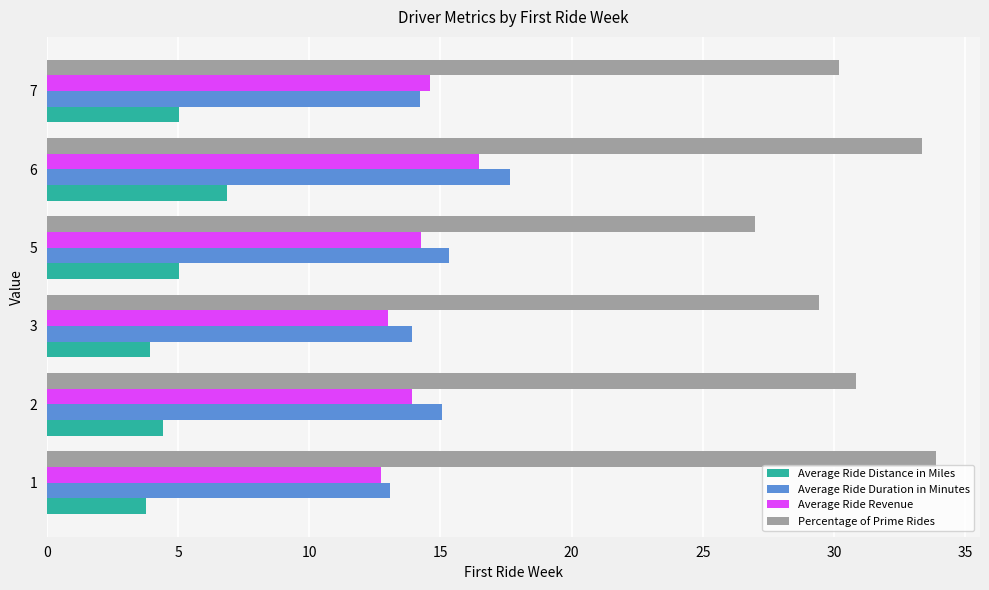

Is the value of Percentage of Prime Rides at 2 greater than the value of Average Ride Duration in Minutes at 6?

Yes